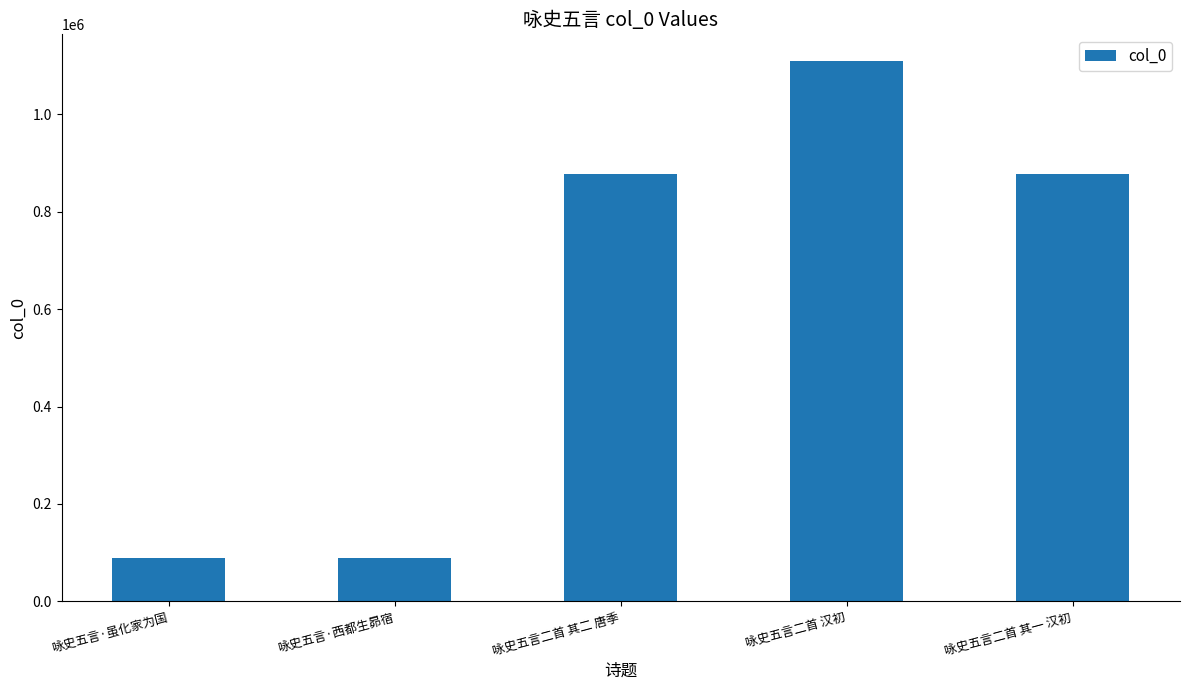

What is the maximum value shown in the chart?

1108474